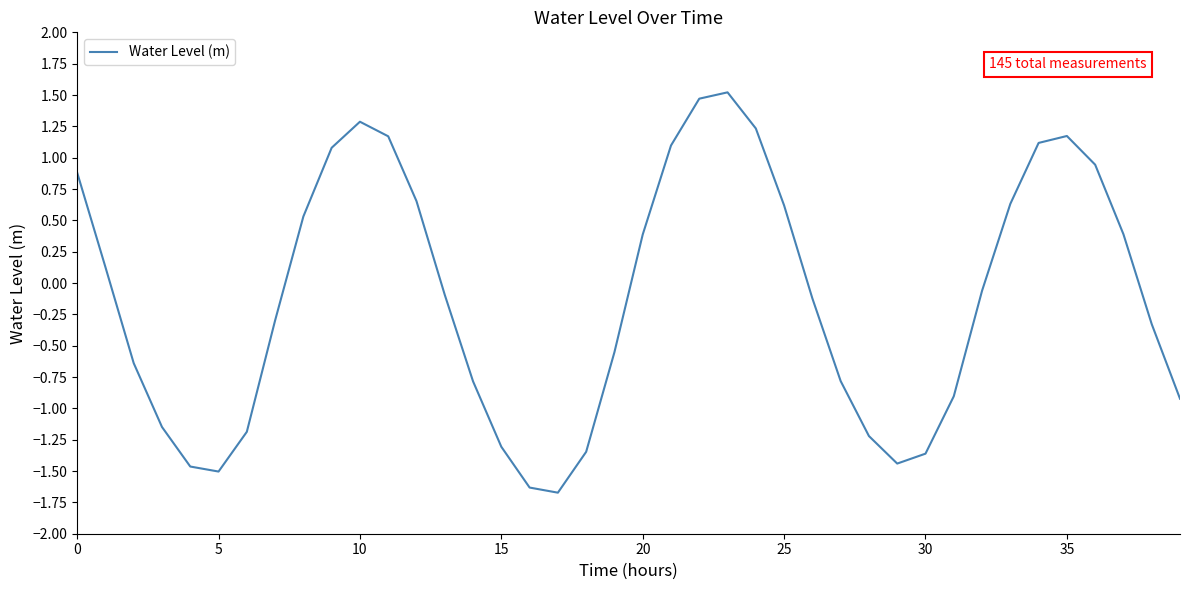

What is the minimum value shown in the chart?

-1.7